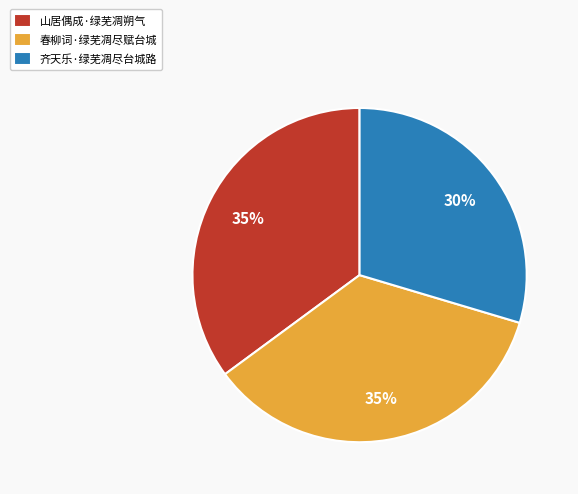

Count the number of slices in the pie.

3